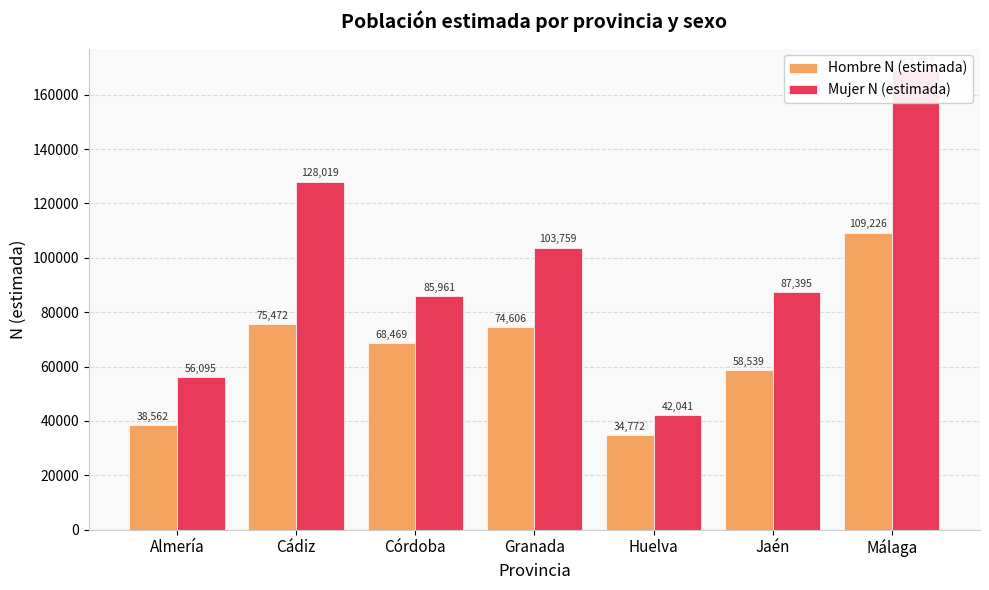

What is the label of the 4th bar from the right?

Granada